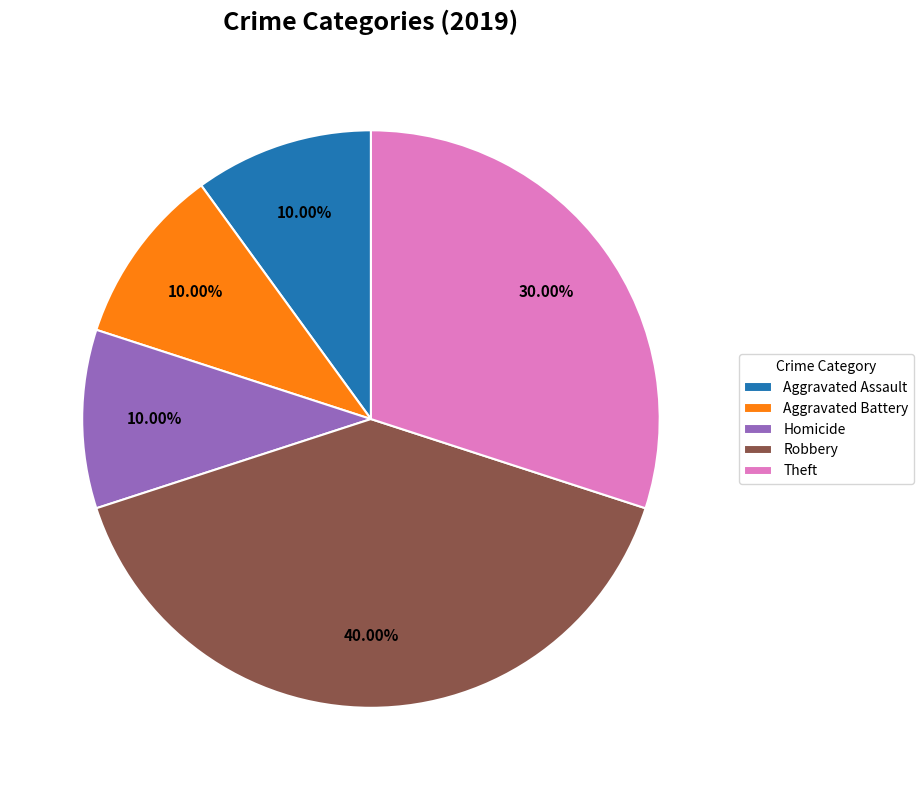

What is the ratio of the value at Robbery to the value at Aggravated Assault?

4.0